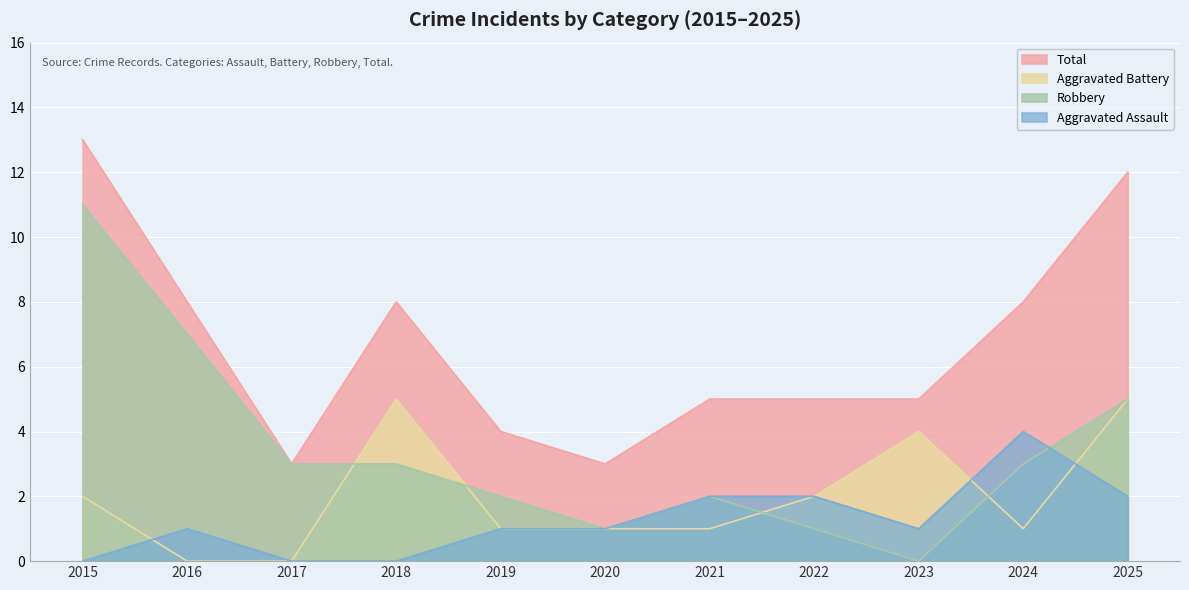

At how many categories does at least one series exceed 2?

11